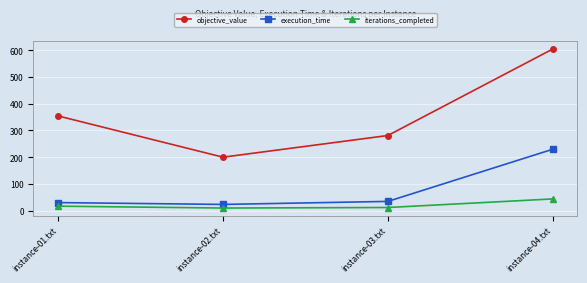

Count the objective_value values in the range 281 to 604.

3